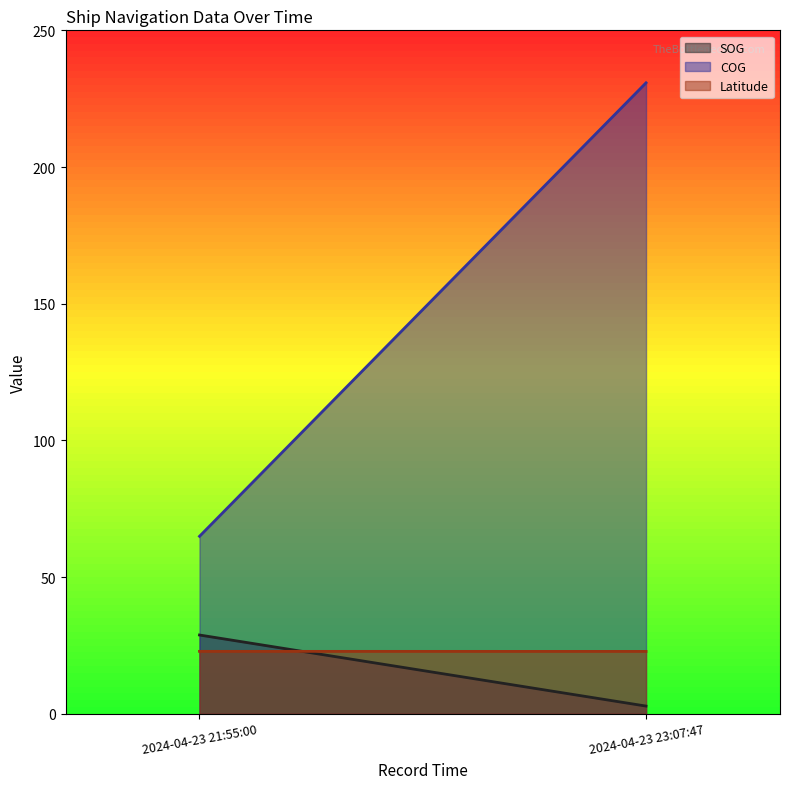

Rank the series by their maximum value, from lowest to highest.

Latitude, SOG, COG